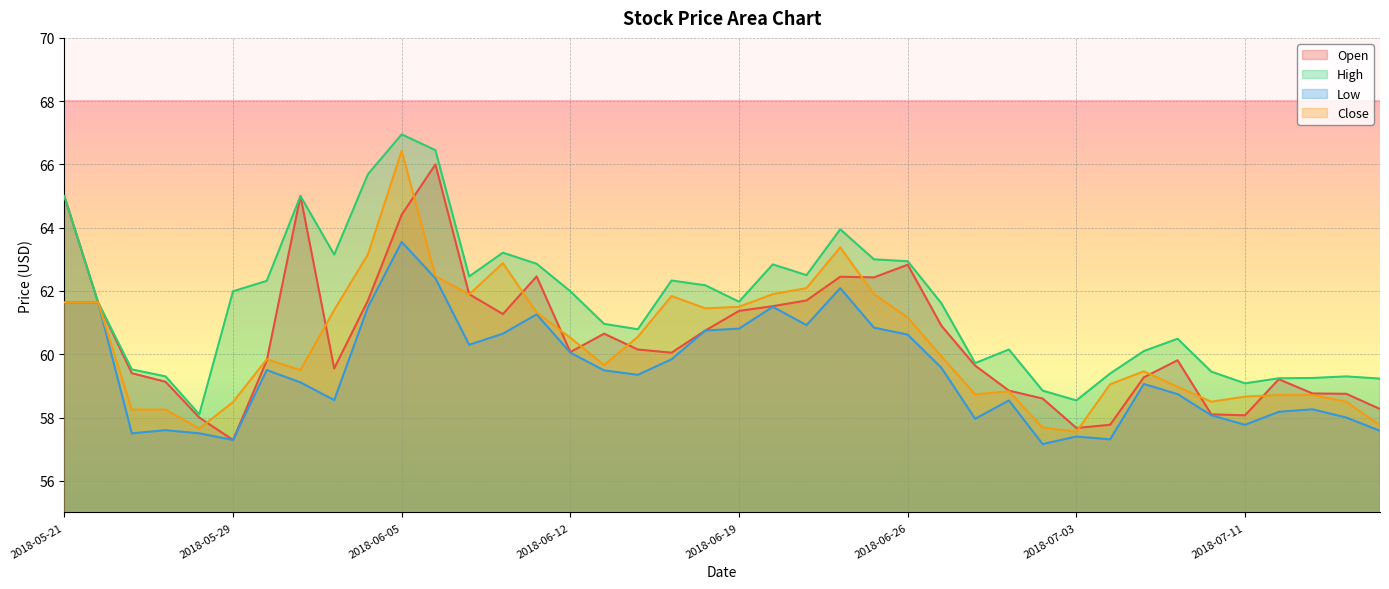

List the labels in order of Open value, smallest first.

2018-05-29, 2018-07-03, 2018-07-05, 2018-05-25, 2018-07-11, 2018-07-10, 2018-07-17, 2018-07-02, 2018-07-16, 2018-07-13, 2018-06-29, 2018-05-24, 2018-07-12, 2018-07-06, 2018-05-23, 2018-06-01, 2018-06-28, 2018-05-30, 2018-07-09, 2018-06-15, 2018-06-12, 2018-06-14, 2018-06-13, 2018-06-18, 2018-06-27, 2018-06-08, 2018-06-19, 2018-06-20, 2018-05-22, 2018-06-04, 2018-06-21, 2018-06-07, 2018-06-25, 2018-06-22, 2018-06-11, 2018-06-26, 2018-06-05, 2018-05-21, 2018-05-31, 2018-06-06